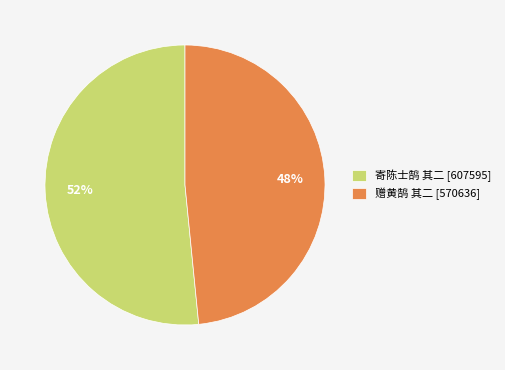

To the nearest percent, what portion does 寄陈士鹄 其二 represent?

52%